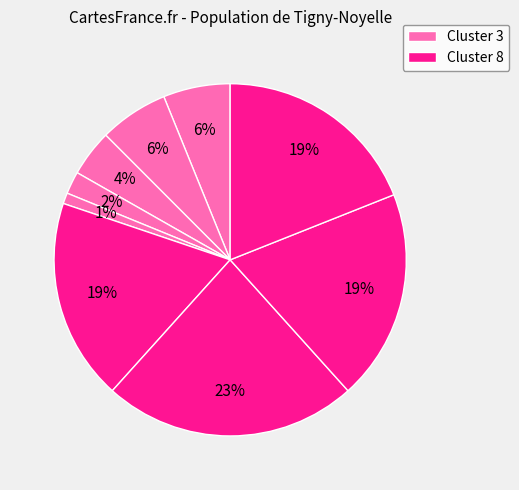

How many segments does this pie chart have?

9